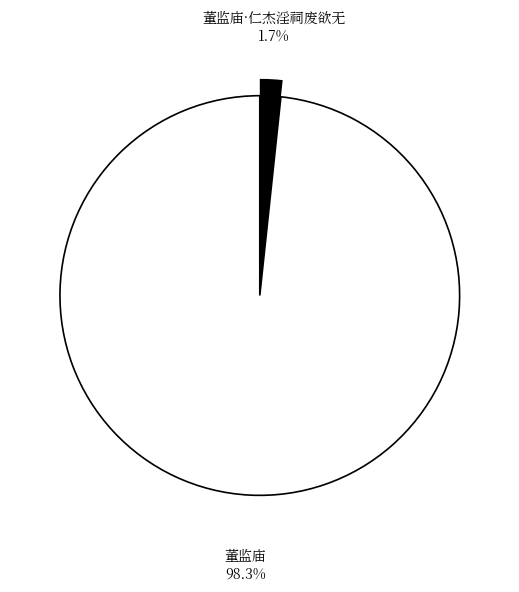

What is the largest slice in the pie chart?

董监庙